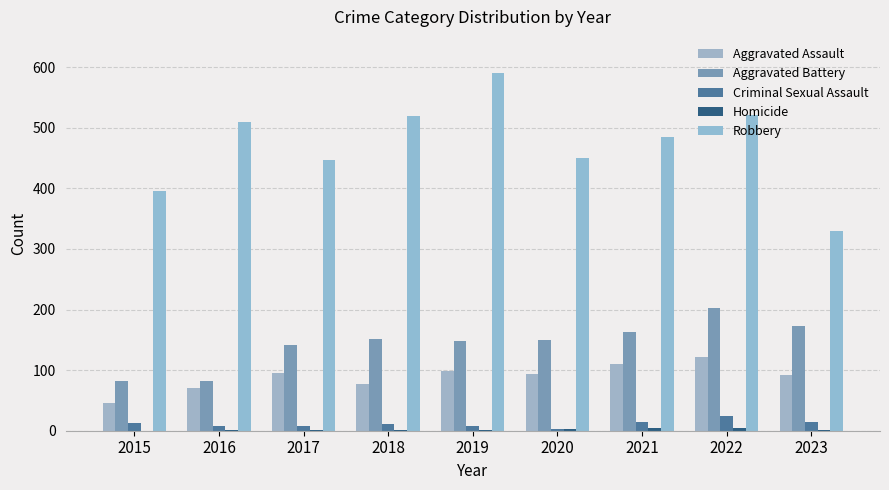

What is the value of the Robbery bar at the 6th from the left?

450